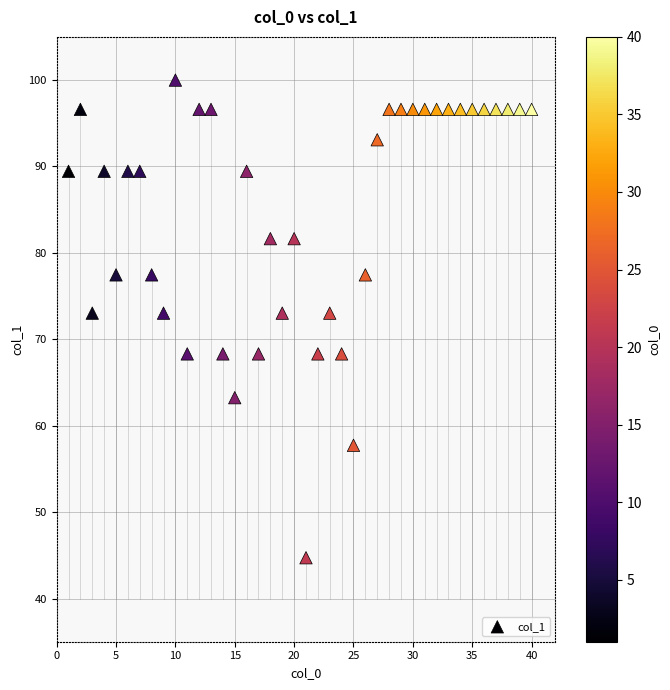

What is the range of X values (max minus min)?

39.0